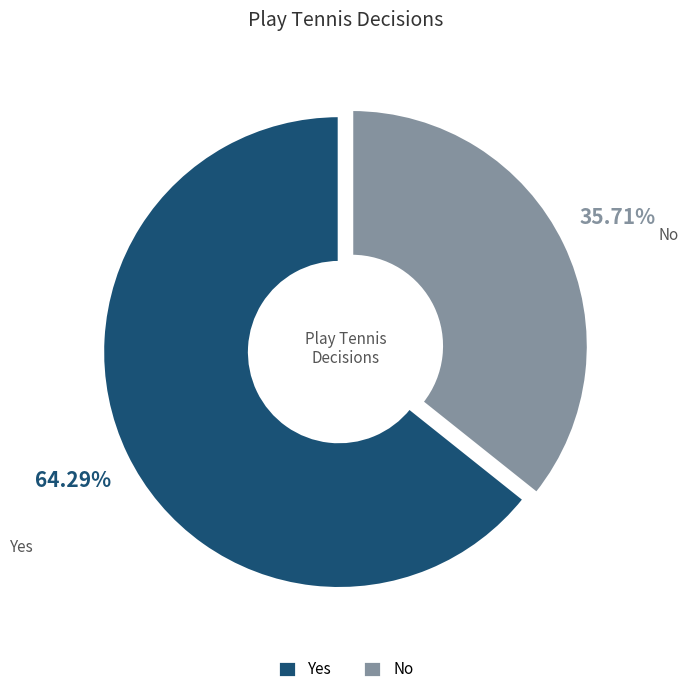

To the nearest percent, what is the difference between the Yes and No slice percentages?

29%